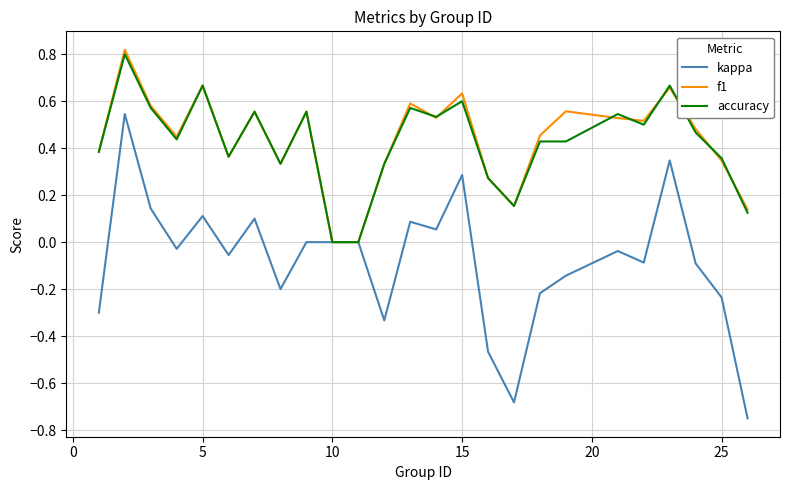

Does the chart display data point markers on the line(s)?

No